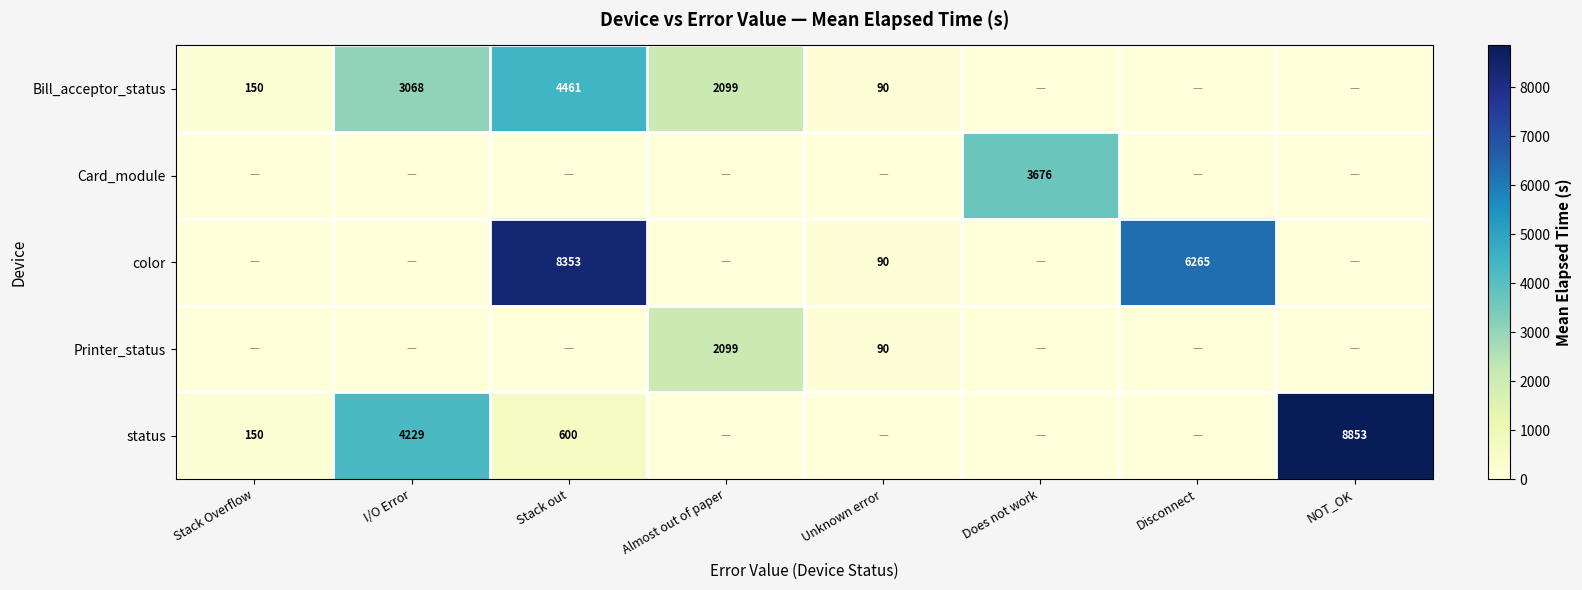

The value of Bill_acceptor_status at Almost out of paper is 2099. True or false?

True